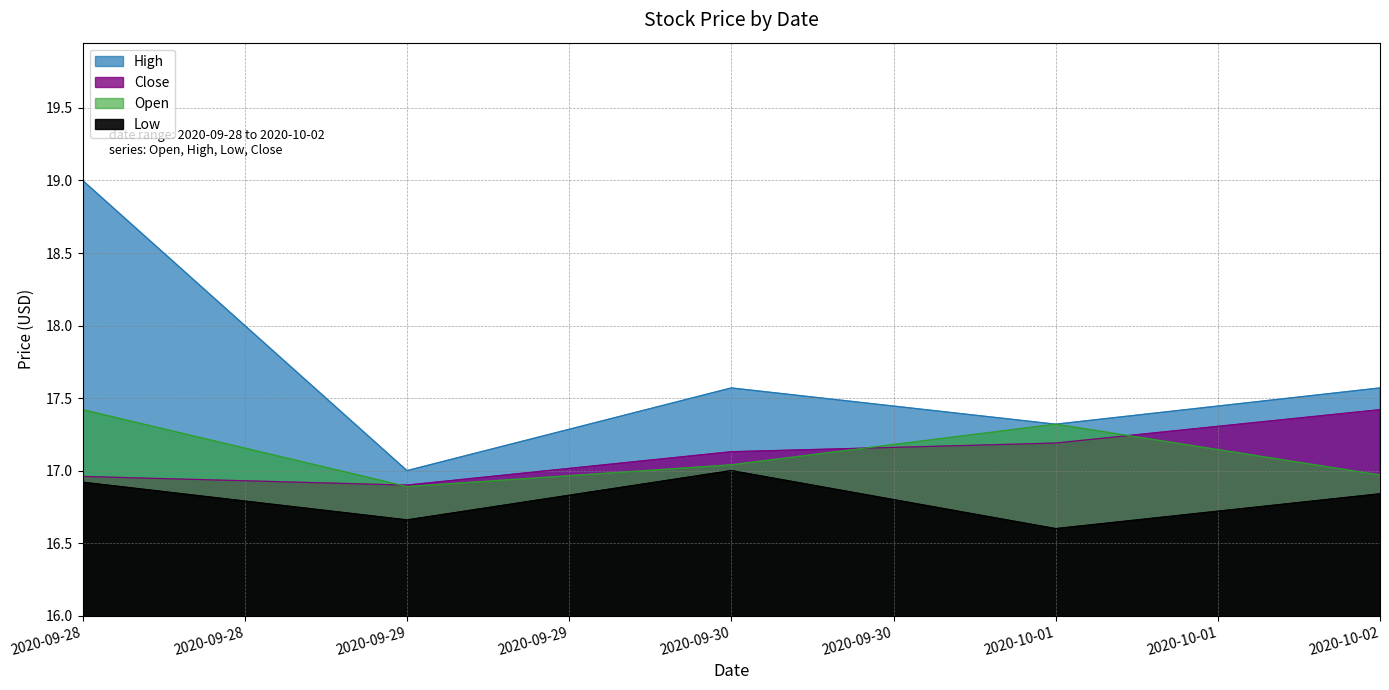

Which series has the largest range (max minus min)?

High